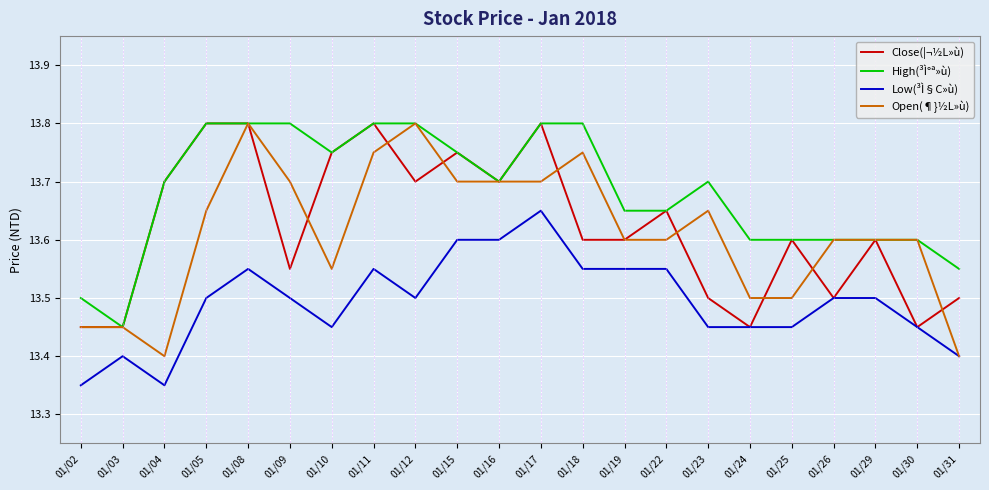

True or false: Low(³Ì§C»ù) and High(³Ì°ª»ù) cross at least once.

False